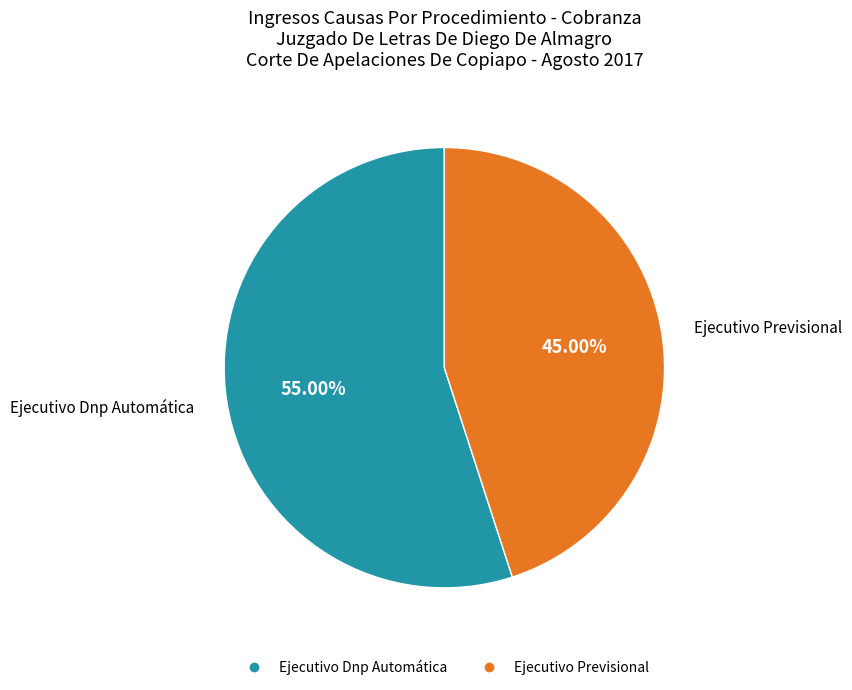

How many slices are in this pie chart?

2